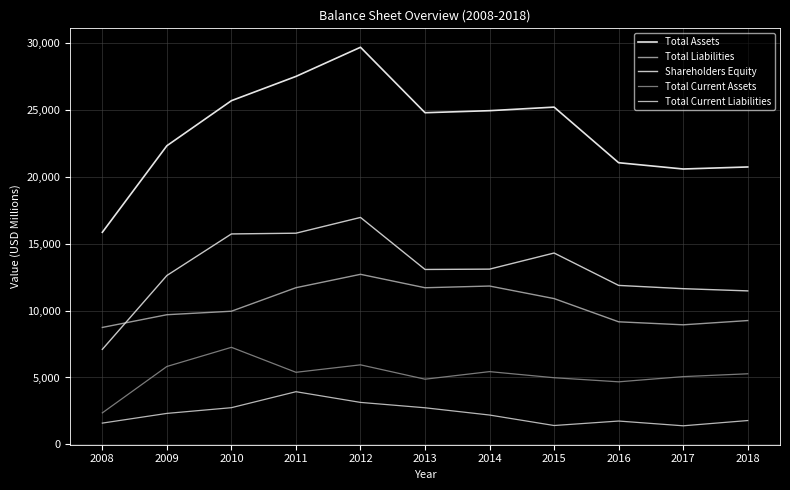

What is the total value across all series at 2012?

68386